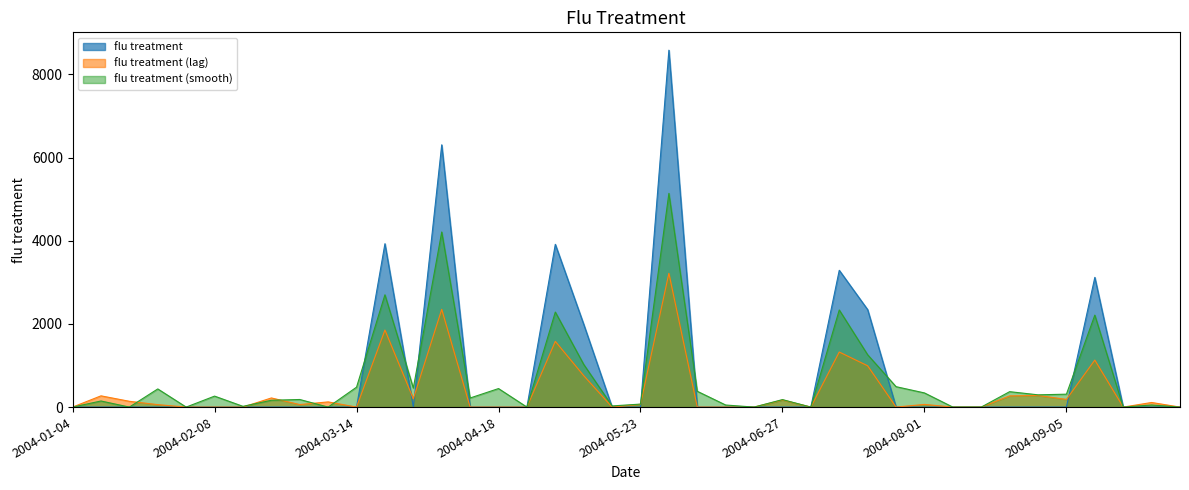

Which series has the widest spread of values?

flu treatment